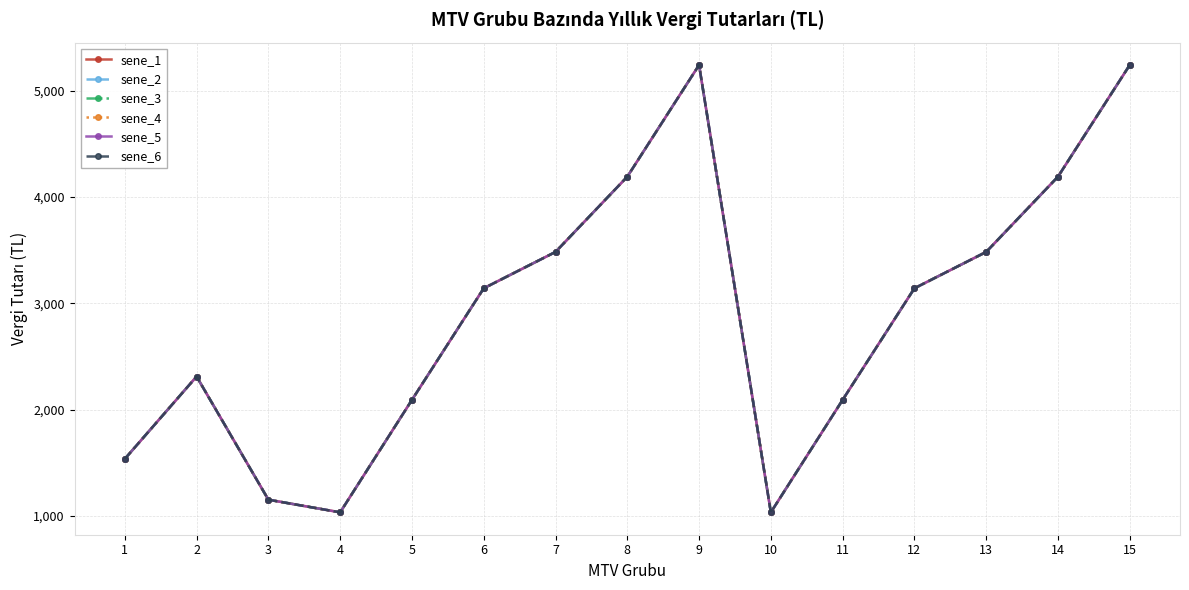

At which label is sene_6 closest to 3137?

6